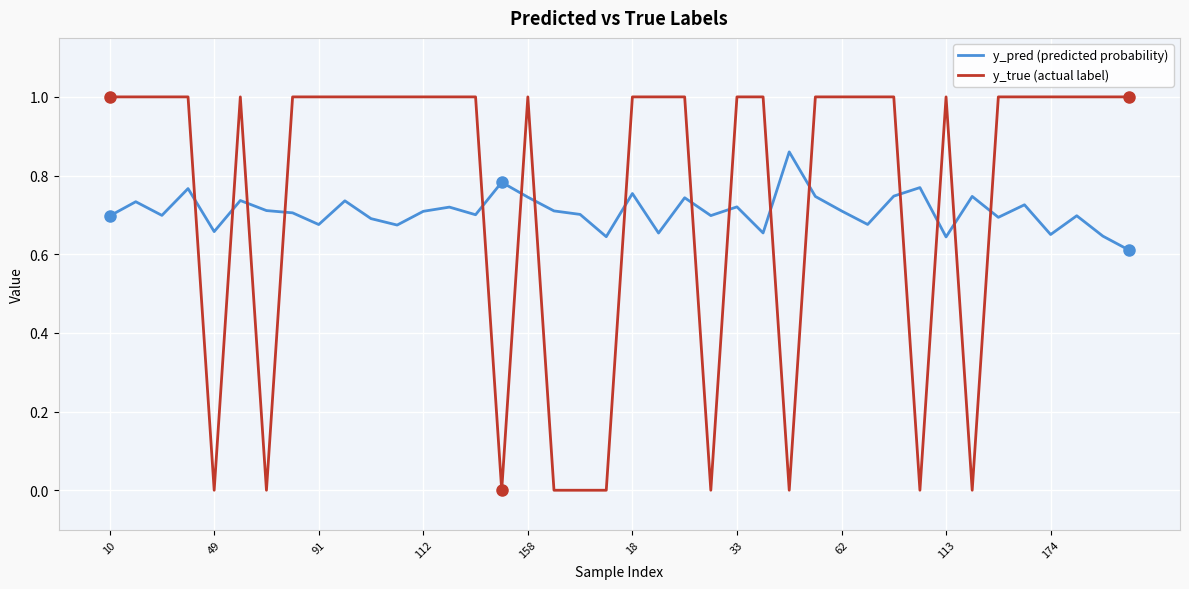

How many intersections are there between y_true (actual label) and y_pred (predicted probability)?

16